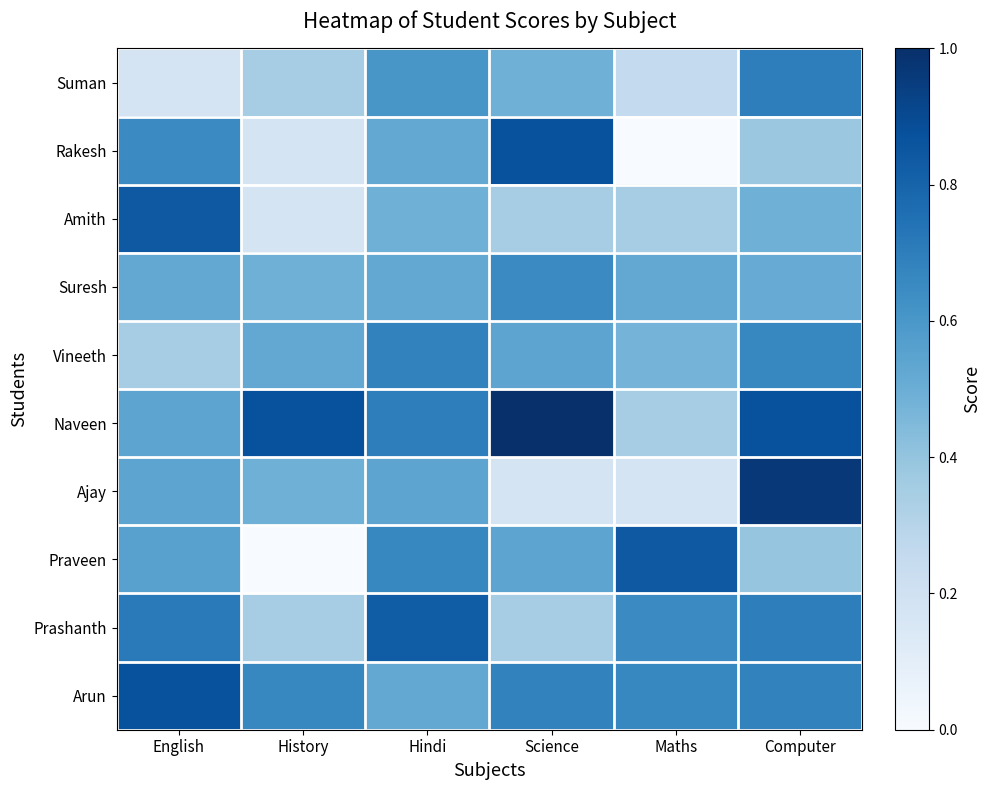

Reading right to left, list all the values displayed in this chart.

Suman: Computer=78	Maths=50	Science=65	Hindi=72	History=56	English=45
Rakesh: Computer=58	Maths=34	Science=89	Hindi=67	History=45	English=75
Amith: Computer=65	Maths=56	Science=56	Hindi=65	History=45	English=87
Suresh: Computer=66	Maths=67	Science=75	Hindi=67	History=65	English=67
Vineeth: Computer=76	Maths=64	Science=68	Hindi=77	History=67	English=56
Naveen: Computer=89	Maths=56	Science=97	Hindi=78	History=89	English=68
Ajay: Computer=95	Maths=45	Science=45	Hindi=68	History=65	English=68
Praveen: Computer=59	Maths=87	Science=68	Hindi=76	History=34	English=69
Prashanth: Computer=78	Maths=75	Science=56	Hindi=86	History=56	English=79
Arun: Computer=77	Maths=76	Science=77	Hindi=67	History=76	English=89